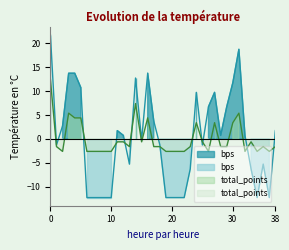

Reading left to right, transcribe all the data shown in this chart.

bps: 21.7	-1.3	2.7	13.7	13.7	10.7	-12.3	-12.3	-12.3	-12.3	-12.3	1.7	0.7	-5.3	12.7	-0.3	13.7	3.7	-1.3	-12.3	-12.3	-12.3	-12.3	-6.3	9.7	-1.3	6.7	9.7	0.7	6.7	11.7	18.7	0.7	-6.3	-12.3	-5.3	-12.3	1.7
total_points: 12.4	-1.6	-2.6	5.4	4.4	4.4	-2.6	-2.6	-2.6	-2.6	-2.6	-0.6	-0.6	-1.6	7.4	-0.6	4.4	-1.6	-1.6	-2.6	-2.6	-2.6	-2.6	-1.6	3.4	-0.6	-2.6	3.4	-1.6	-1.6	3.4	5.4	-2.6	-0.6	-2.6	-1.6	-2.6	-1.6